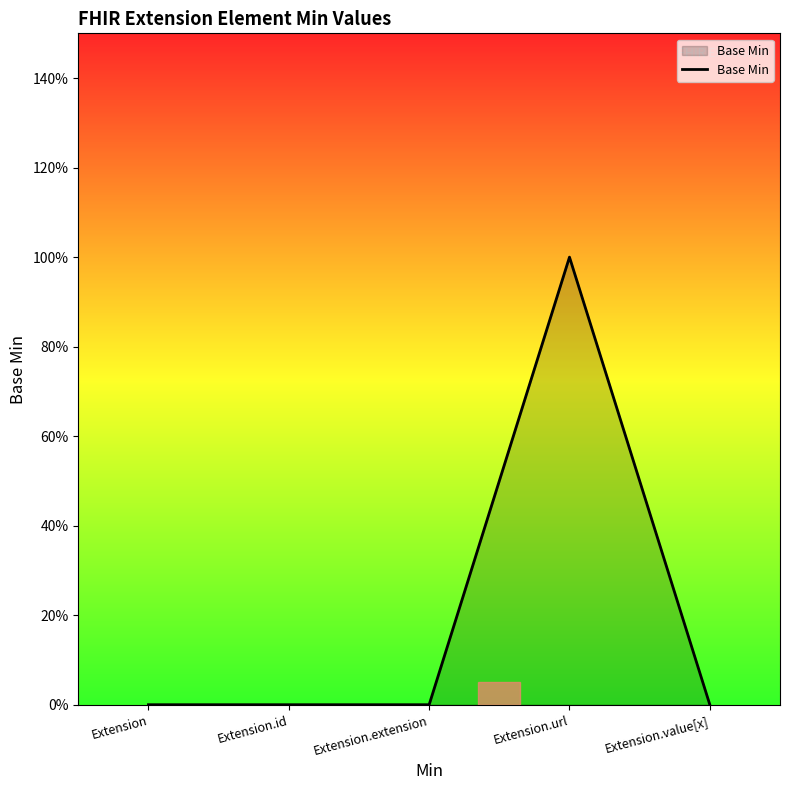

What position from the right is Extension?

5